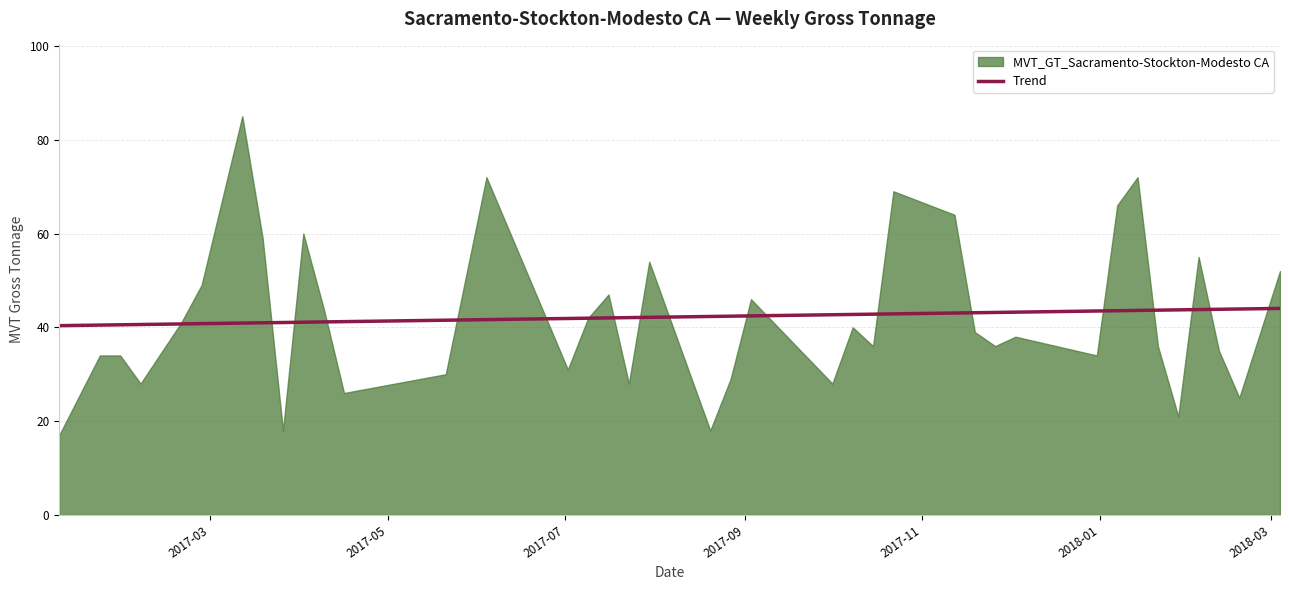

What is the highest value of the Trend series?

44.0